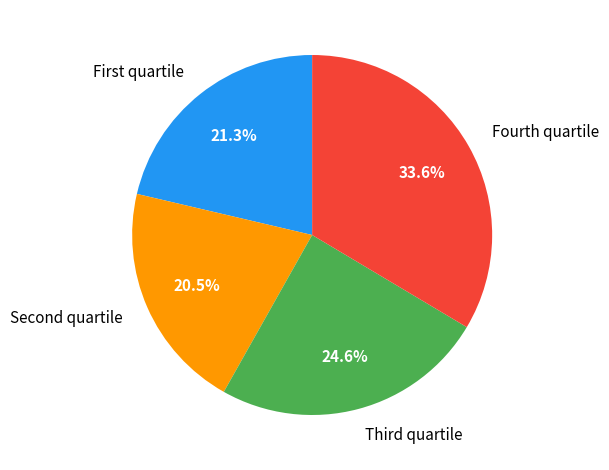

Does Fourth quartile account for over 50% of the chart?

No